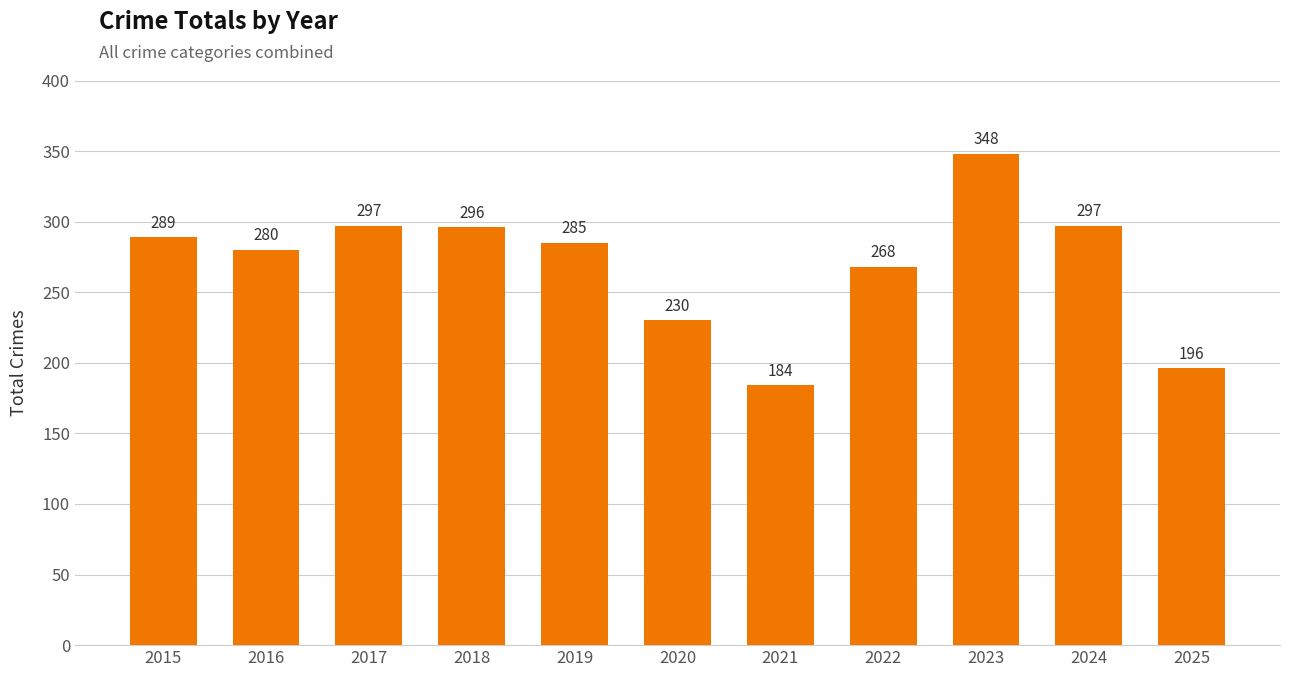

Is it true that the value at 2017 is 297?

True